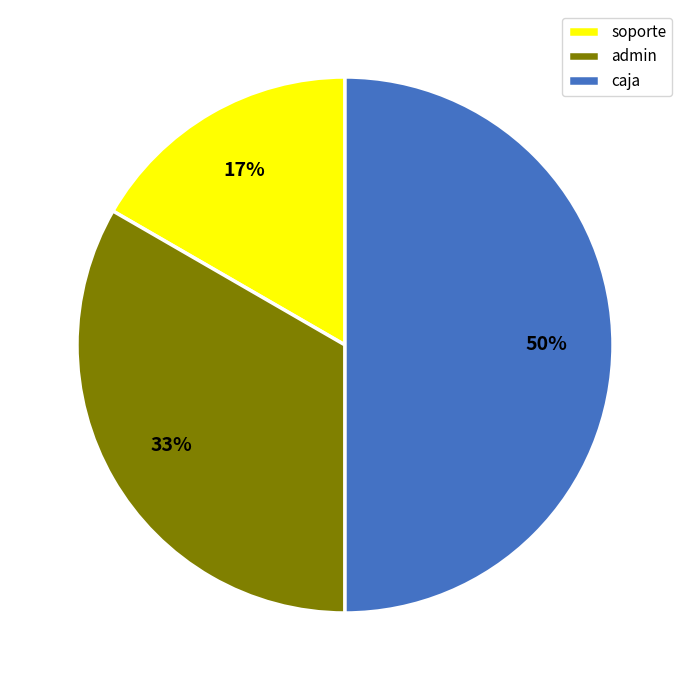

Is it true that admin is 25% of the pie?

False